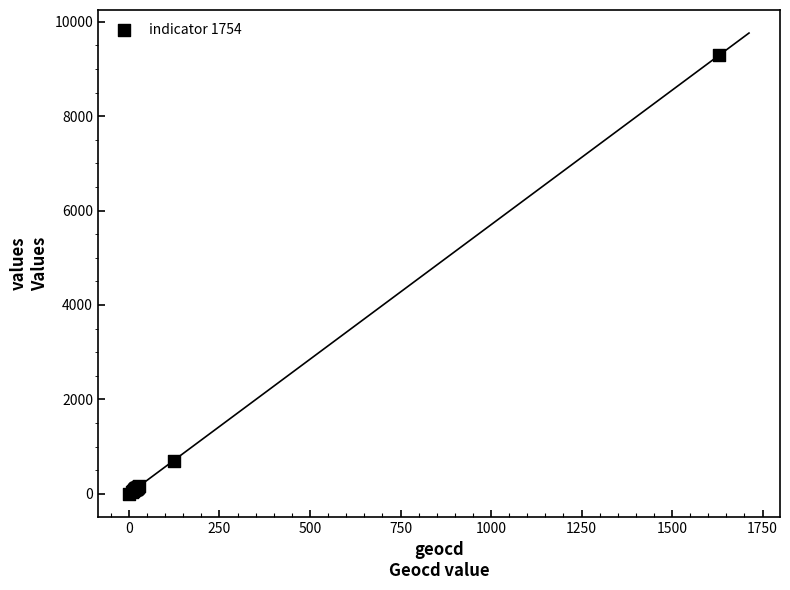

What Y value in the scatter plot is closest to 4649?

701